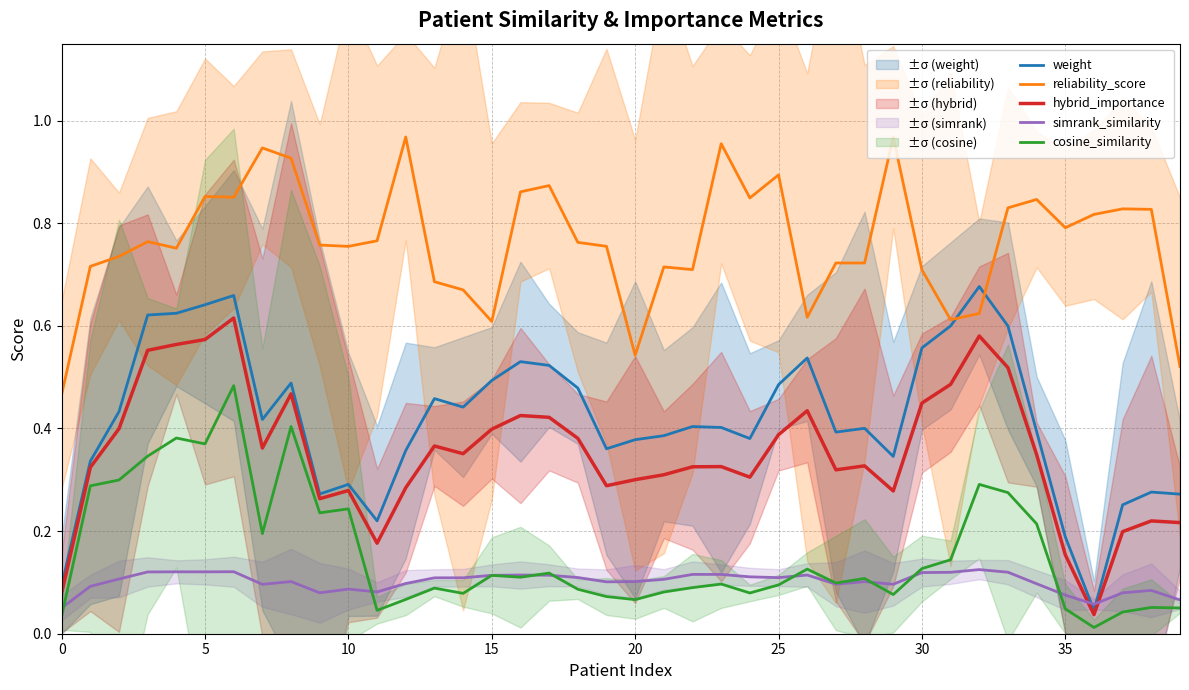

Does the chart have visible grid lines?

Yes